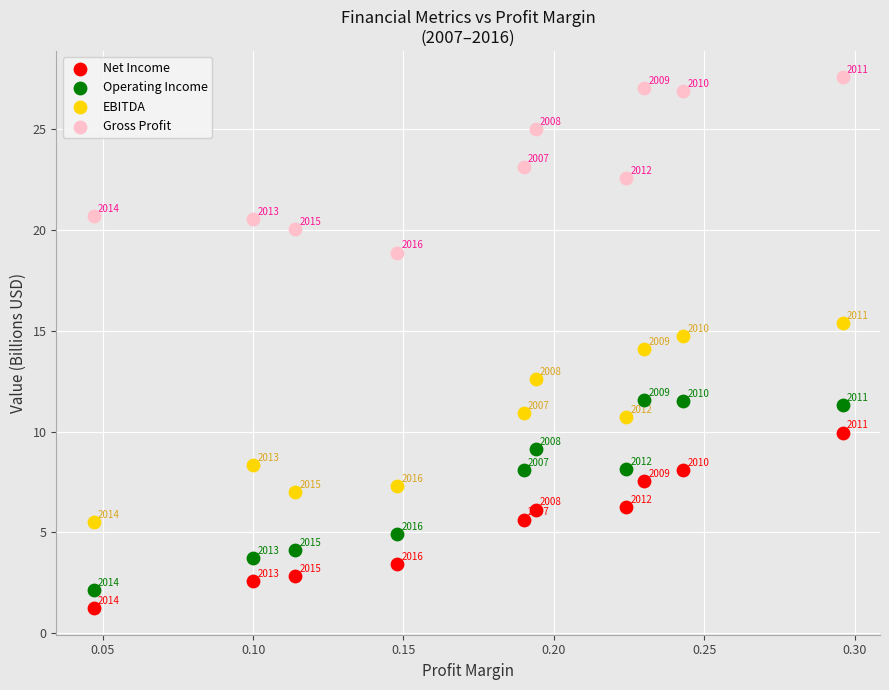

Across all data points, what is the range of Y values (max minus min)?

26.3